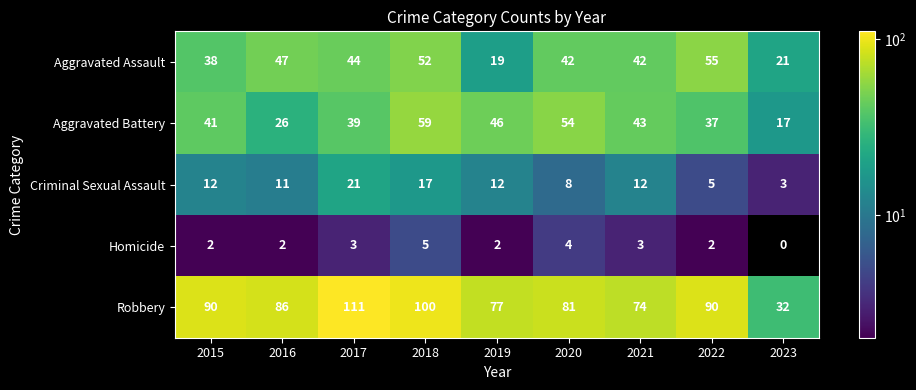

Rank the series by their maximum value, from highest to lowest.

Robbery, Aggravated Battery, Aggravated Assault, Criminal Sexual Assault, Homicide